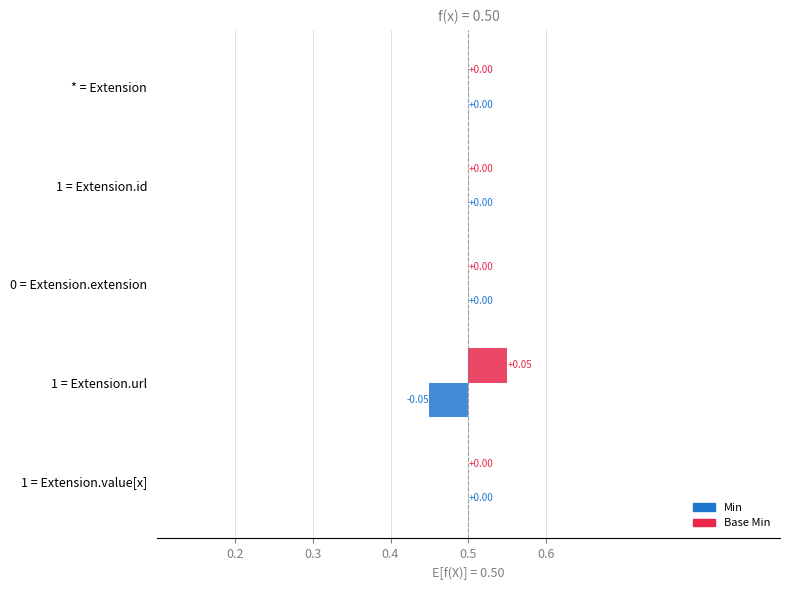

Which series changed the most between Extension.extension and Extension.url?

Min